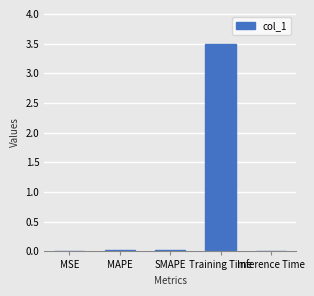

The value at Training Time is 3.5. True or false?

True